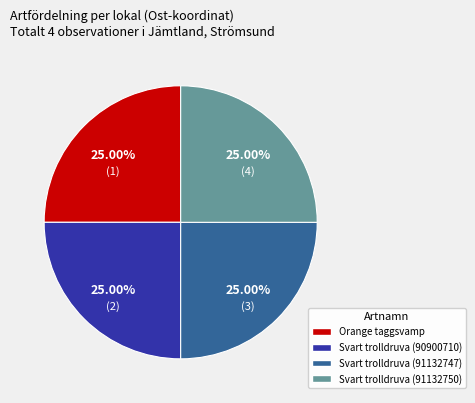

Is there a majority slice in this chart?

No